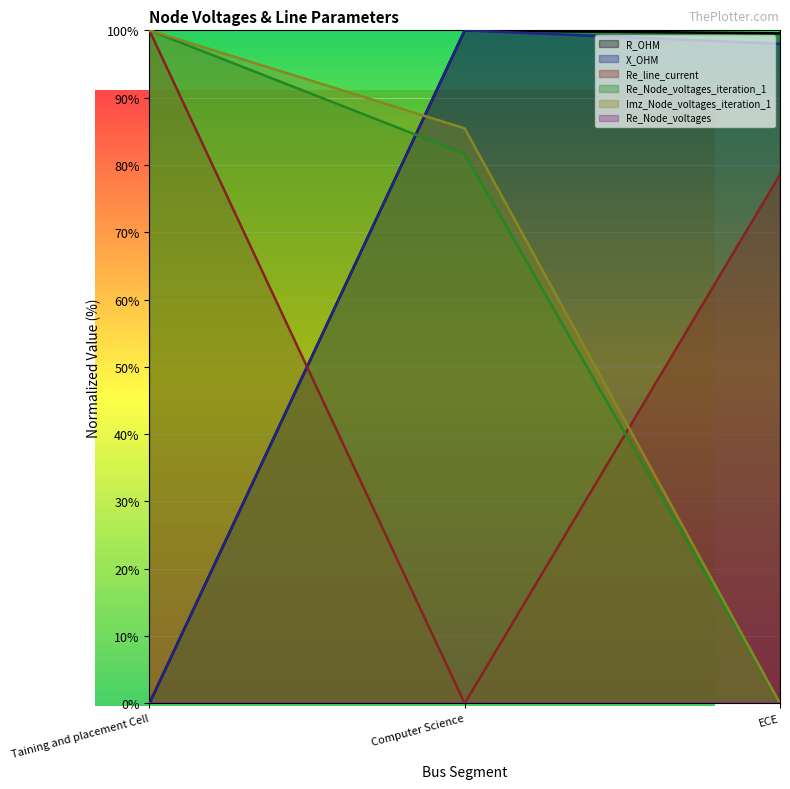

Which label corresponds to the smallest value in the chart?

Taining and placement Cell